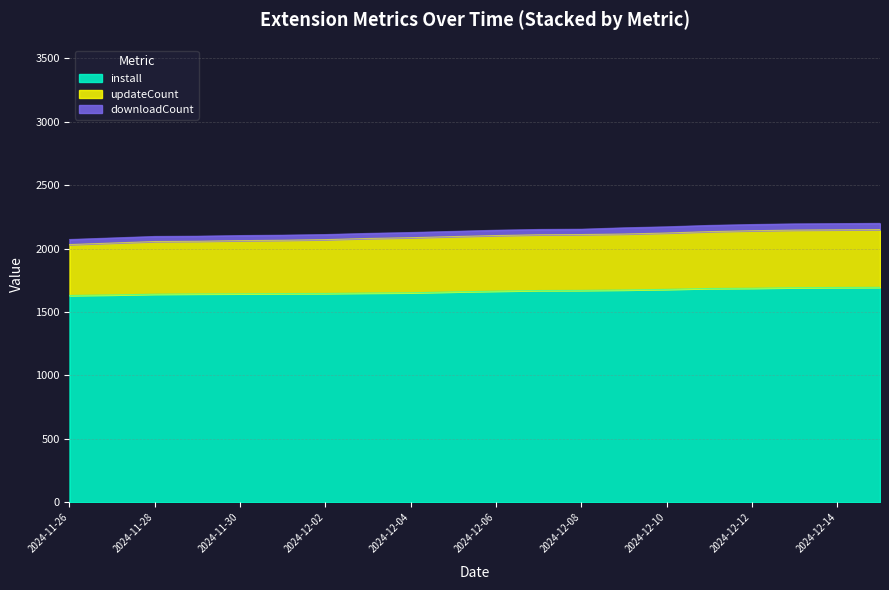

Where does the install series first go above 1664?

2024-12-07